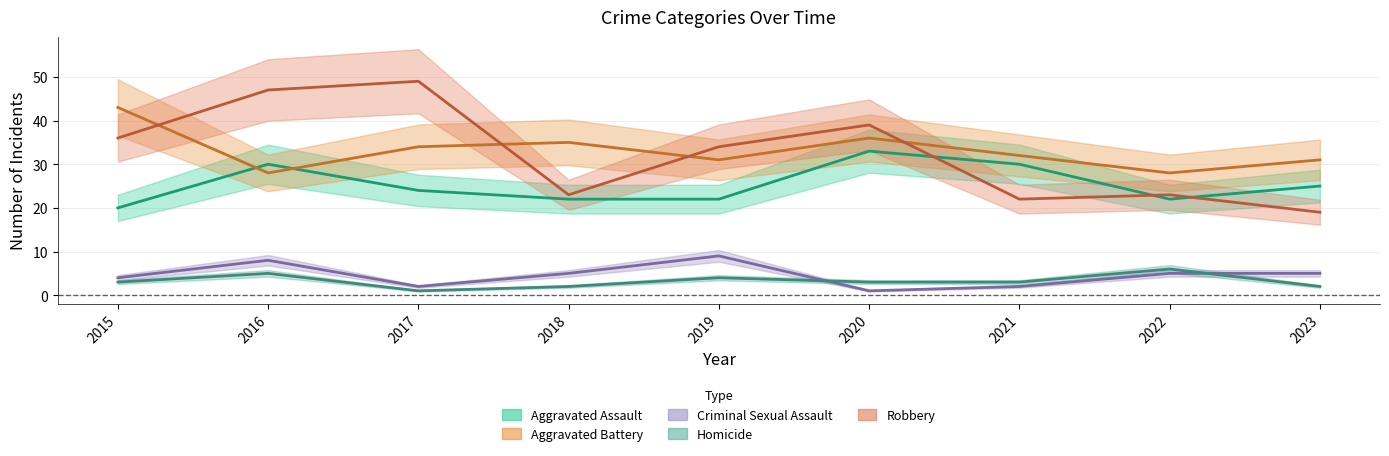

The value of Criminal Sexual Assault at 2019 is 14. True or false?

False